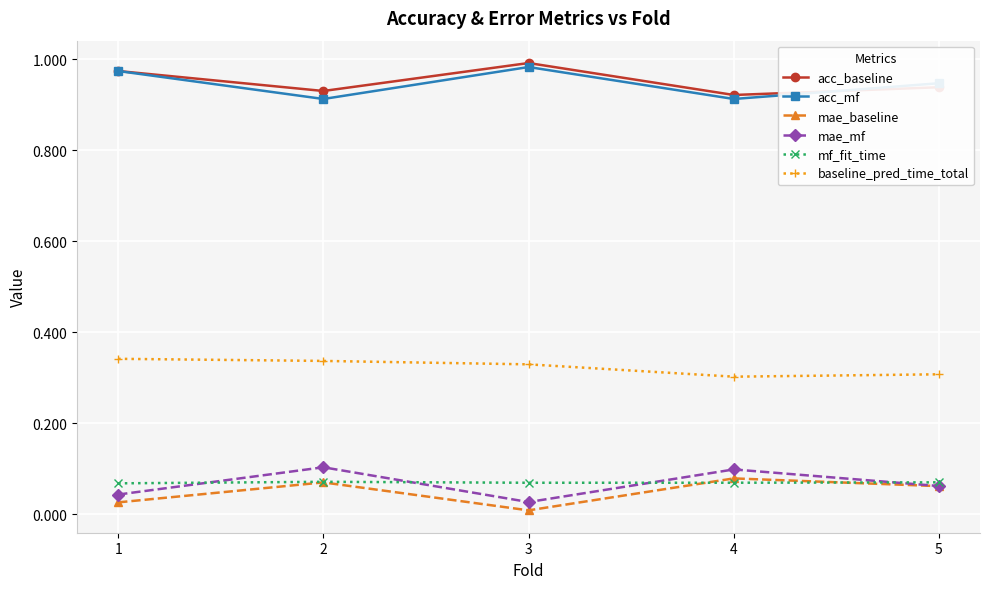

True or false: mae_mf and acc_baseline intersect in this chart.

False